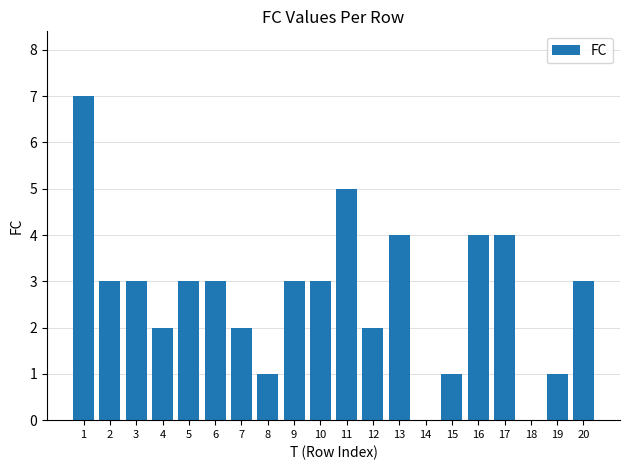

What is the sum of all values?

54